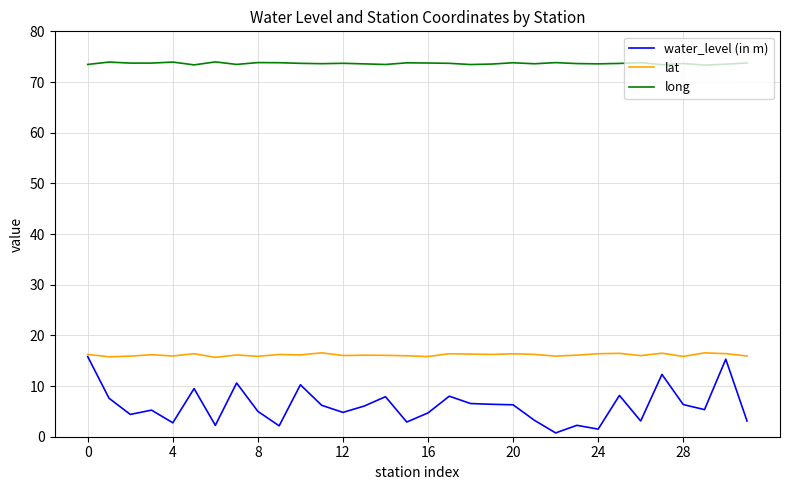

True or false: lat and long cross at least once.

False